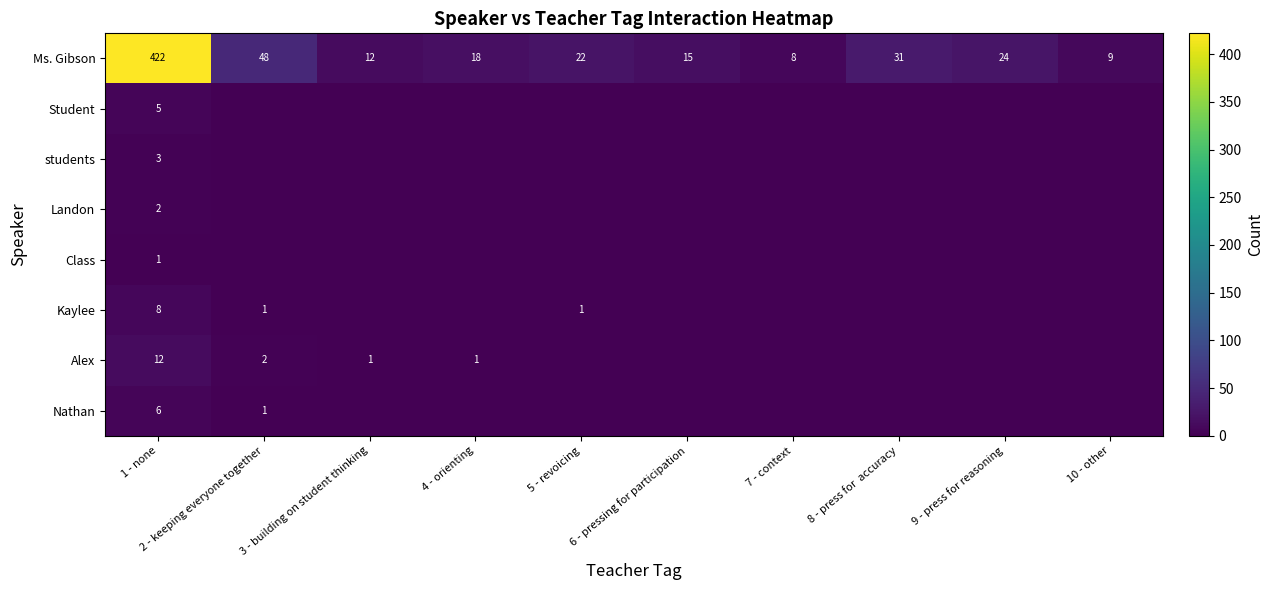

List the labels in order of Ms. Gibson value, largest first.

1 - none, 2 - keeping everyone together, 8 - press for  accuracy, 9 - press for reasoning, 5 - revoicing, 4 - orienting, 6 - pressing for participation, 3 - building on student thinking, 10 - other, 7 - context